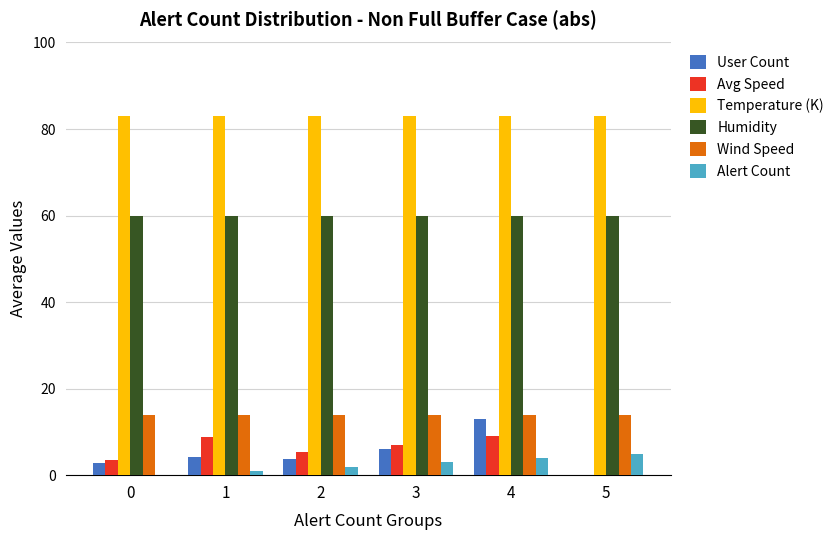

What is the sum of all Humidity values?

360.0